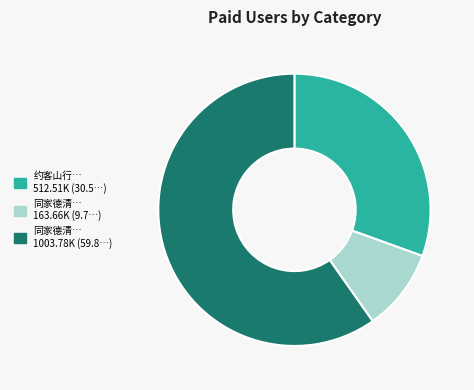

Does any single category account for the majority?

Yes